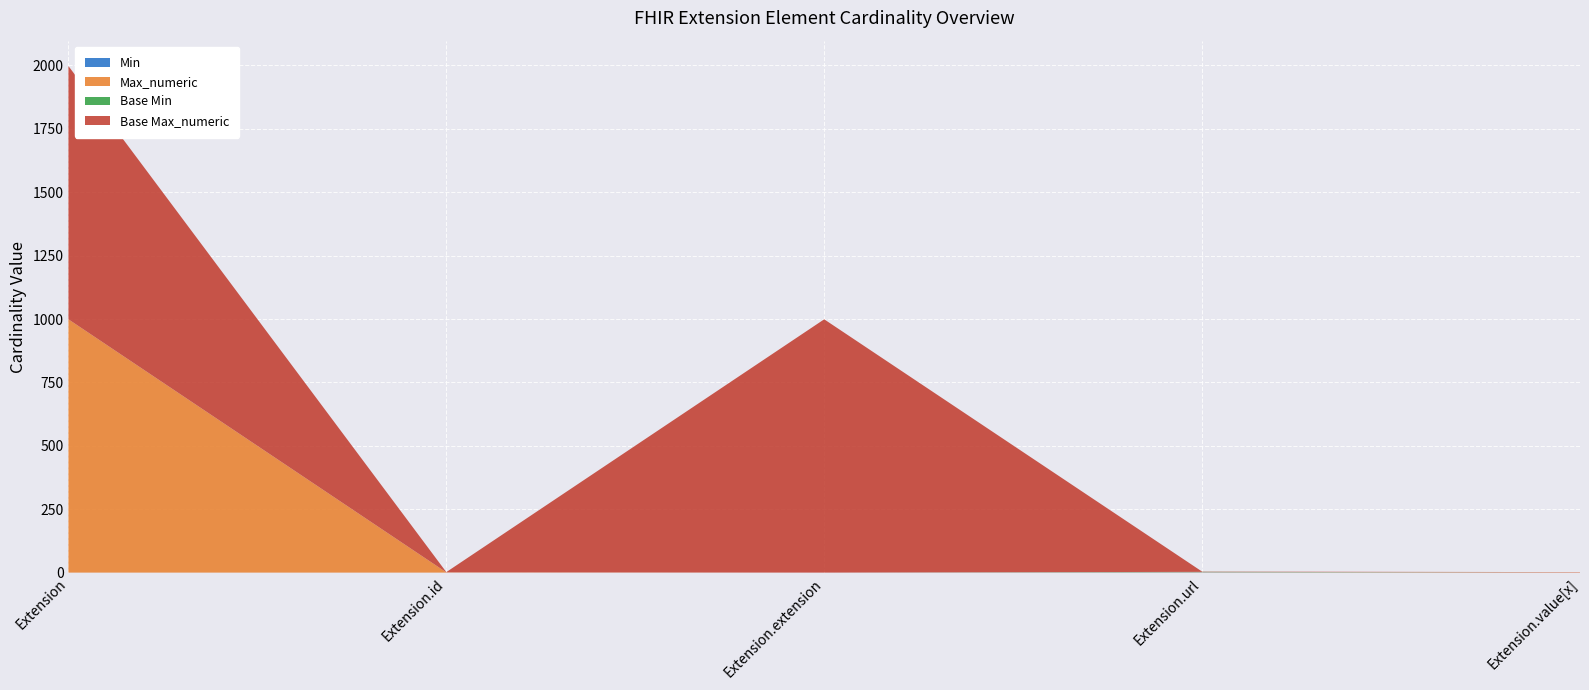

Reading left to right, list all the values displayed in this chart.

Min: 0	0	0	1	0
Max_numeric: 999	1	0	1	1
Base Min: 0	0	0	1	0
Base Max_numeric: 999	1	999	1	1